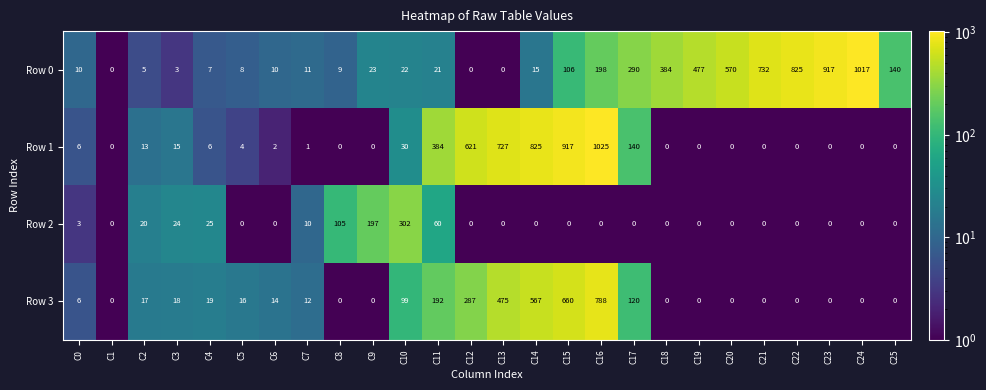

Where is Row 3 nearest to the value 394?

C13